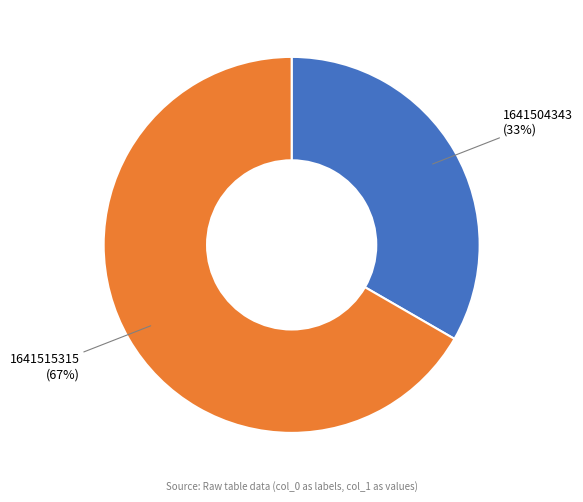

The 1641504343 slice represents 33% of the pie. True or false?

True